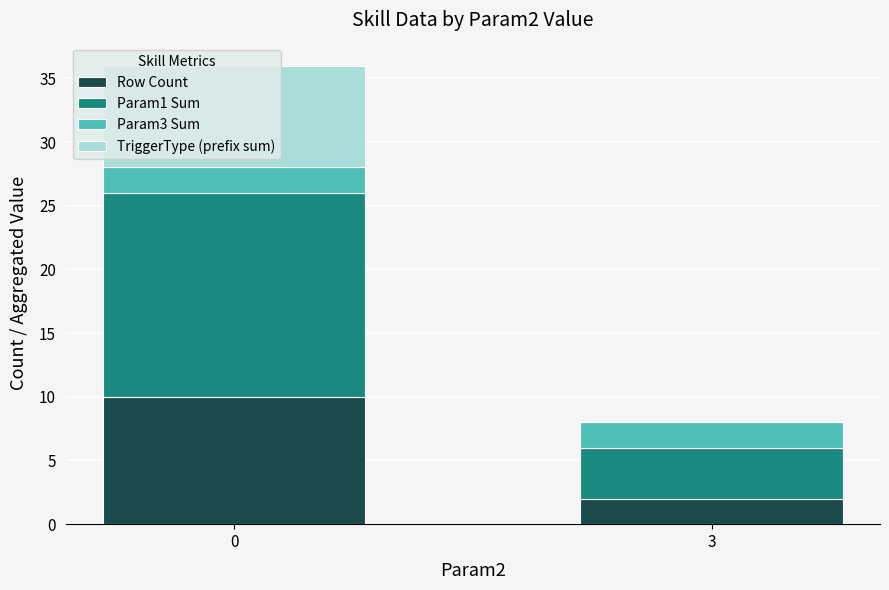

The value of Row Count at 3 is 2. True or false?

True